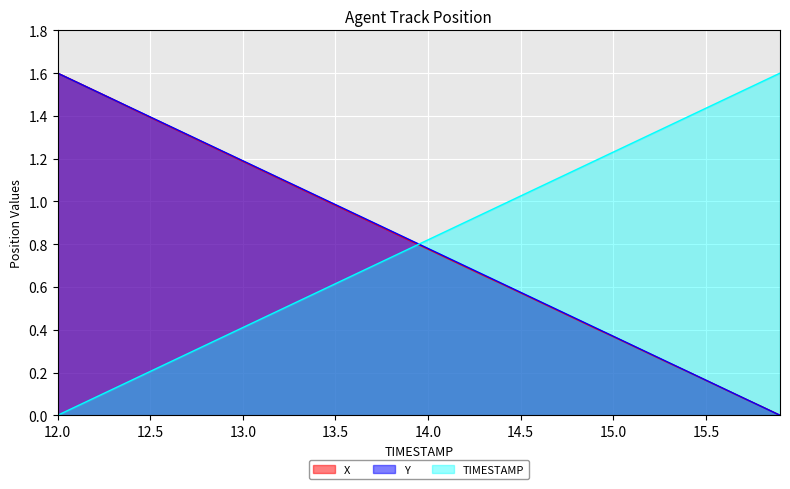

Reading left to right, transcribe all the data shown in this chart.

X: 12.0=1.6	12.1=1.6	12.2=1.5	12.3=1.5	12.4=1.4	12.5=1.4	12.6=1.4	12.7=1.3	12.8=1.3	12.9=1.2	13.0=1.2	13.1=1.1	13.2=1.1	13.3=1.1	13.4=1.0	13.5=1.0	13.6=0.9	13.7=0.9	13.8=0.9	13.9=0.8	14.0=0.8	14.1=0.7	14.2=0.7	14.3=0.7	14.4=0.6	14.5=0.6	14.6=0.5	14.7=0.5	14.8=0.4	14.9=0.4	15.0=0.4	15.1=0.3	15.2=0.3	15.3=0.2	15.4=0.2	15.5=0.2	15.6=0.1	15.7=0.1	15.8=0.0	15.9=0.0
Y: 12.0=1.6	12.1=1.6	12.2=1.5	12.3=1.5	12.4=1.4	12.5=1.4	12.6=1.4	12.7=1.3	12.8=1.3	12.9=1.2	13.0=1.2	13.1=1.1	13.2=1.1	13.3=1.1	13.4=1.0	13.5=1.0	13.6=0.9	13.7=0.9	13.8=0.9	13.9=0.8	14.0=0.8	14.1=0.7	14.2=0.7	14.3=0.7	14.4=0.6	14.5=0.6	14.6=0.5	14.7=0.5	14.8=0.5	14.9=0.4	15.0=0.4	15.1=0.3	15.2=0.3	15.3=0.2	15.4=0.2	15.5=0.2	15.6=0.1	15.7=0.1	15.8=0.0	15.9=0.0
TIMESTAMP: 12.0=0.0	12.1=0.0	12.2=0.1	12.3=0.1	12.4=0.2	12.5=0.2	12.6=0.2	12.7=0.3	12.8=0.3	12.9=0.4	13.0=0.4	13.1=0.5	13.2=0.5	13.3=0.5	13.4=0.6	13.5=0.6	13.6=0.7	13.7=0.7	13.8=0.7	13.9=0.8	14.0=0.8	14.1=0.9	14.2=0.9	14.3=0.9	14.4=1.0	14.5=1.0	14.6=1.1	14.7=1.1	14.8=1.1	14.9=1.2	15.0=1.2	15.1=1.3	15.2=1.3	15.3=1.4	15.4=1.4	15.5=1.4	15.6=1.5	15.7=1.5	15.8=1.6	15.9=1.6